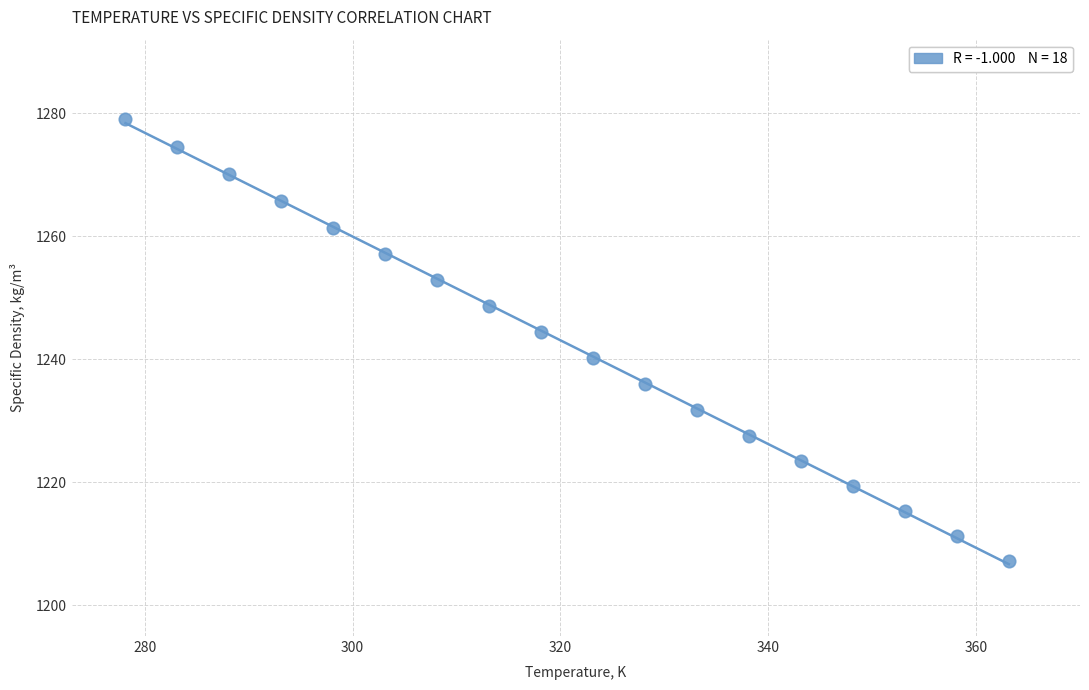

What is the range of Y values (max minus min)?

71.9